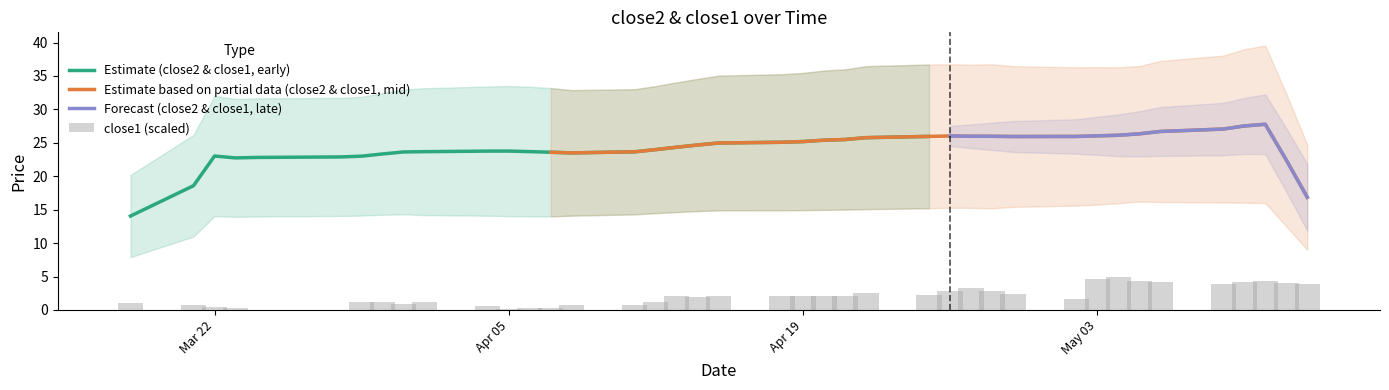

What is the highest value of the Estimate (close2 & close1, early) series?

26.0